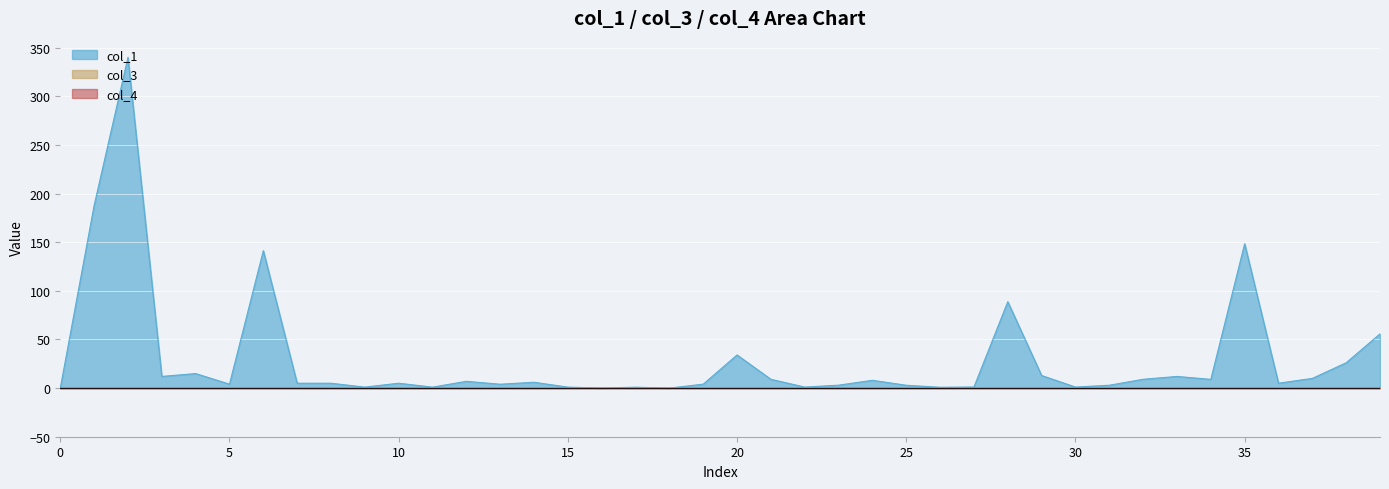

What are all the series names shown in the legend?

col_1, col_3, col_4